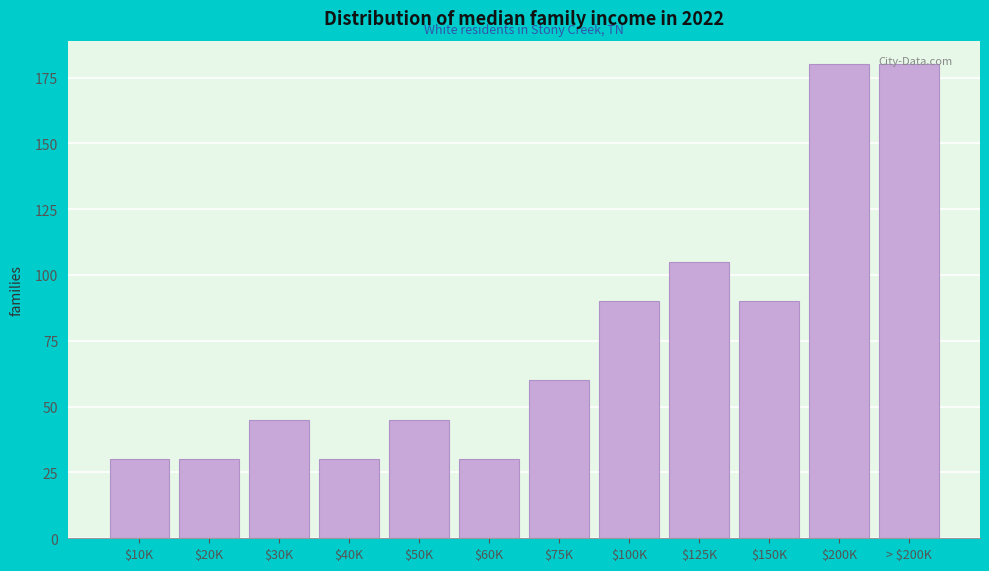

The chart shows a value of 82 at $75K. True or false?

False